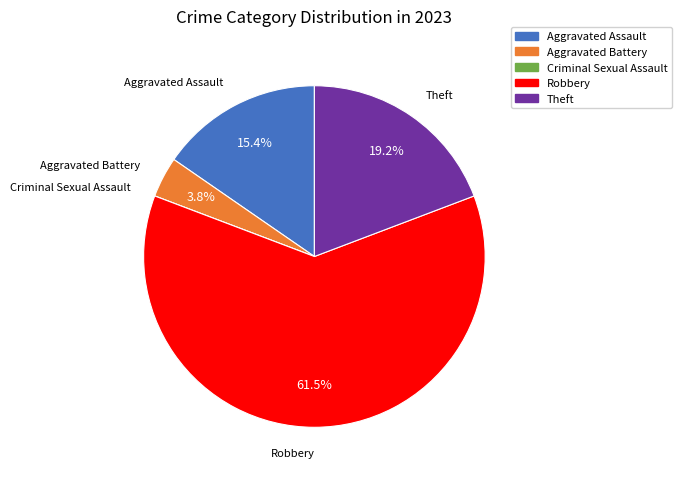

Which category accounts for the majority?

Robbery